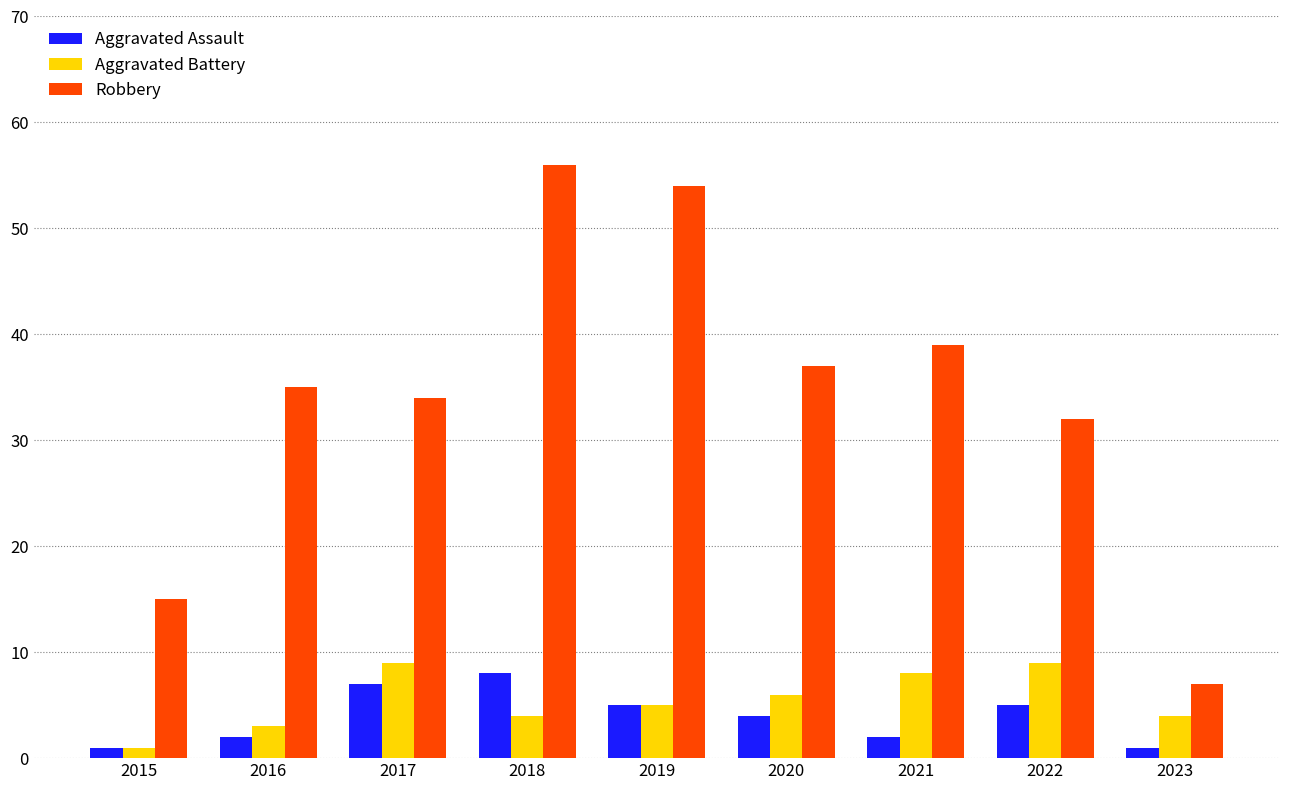

How many groups of bars are there?

9